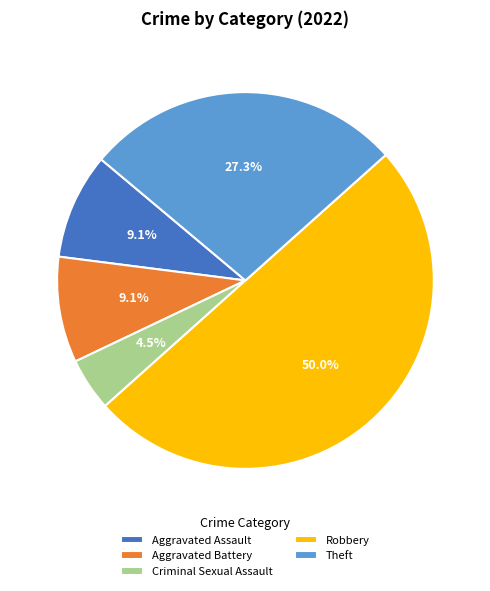

To the nearest percent, what percentage of the pie is Aggravated Assault?

9%